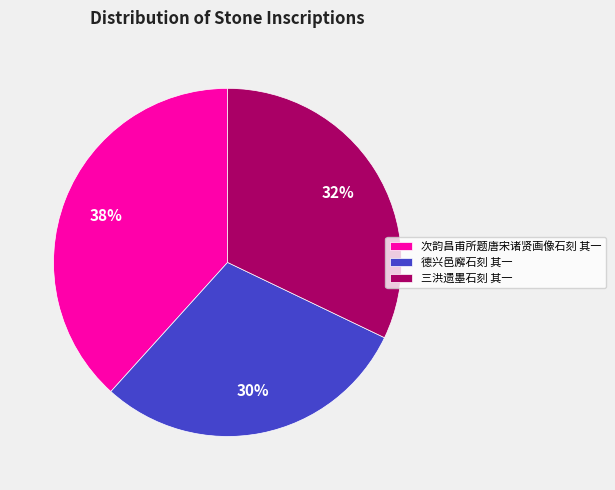

What is the ratio of the value at 次韵昌甫所题唐宋诸贤画像石刻 其一 to the value at 三洪遗墨石刻 其一?

1.2